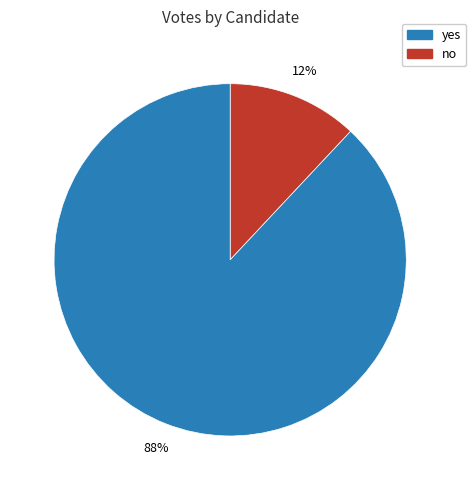

Does any single category account for the majority?

Yes